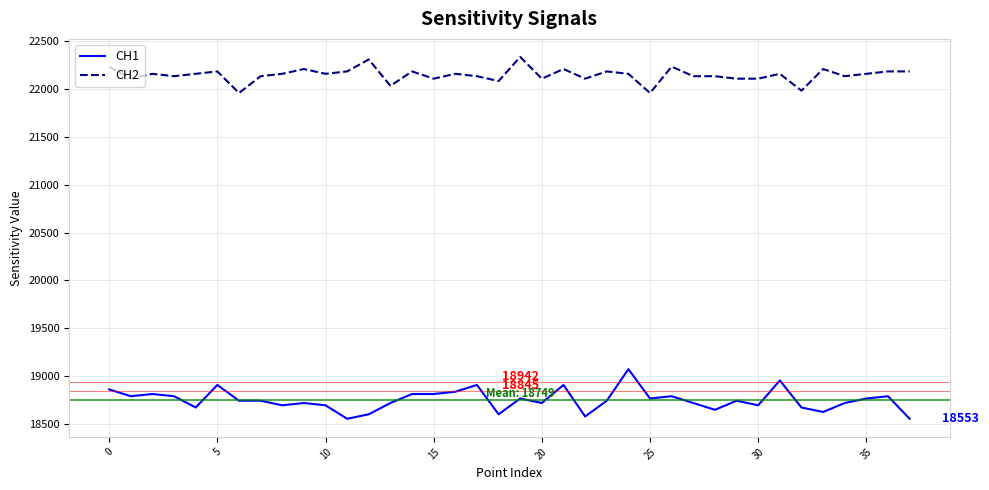

Rank the series by their average value, from lowest to highest.

CH1, CH2